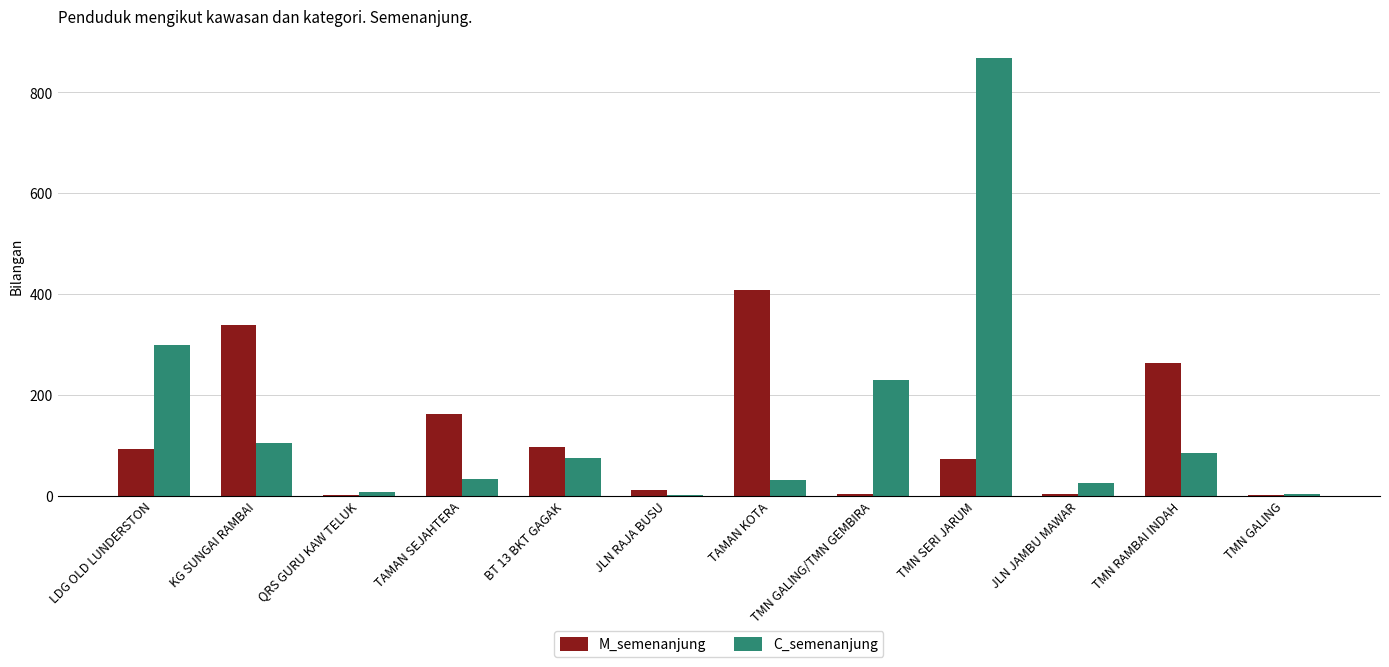

Which series has the largest total across all categories?

C_semenanjung